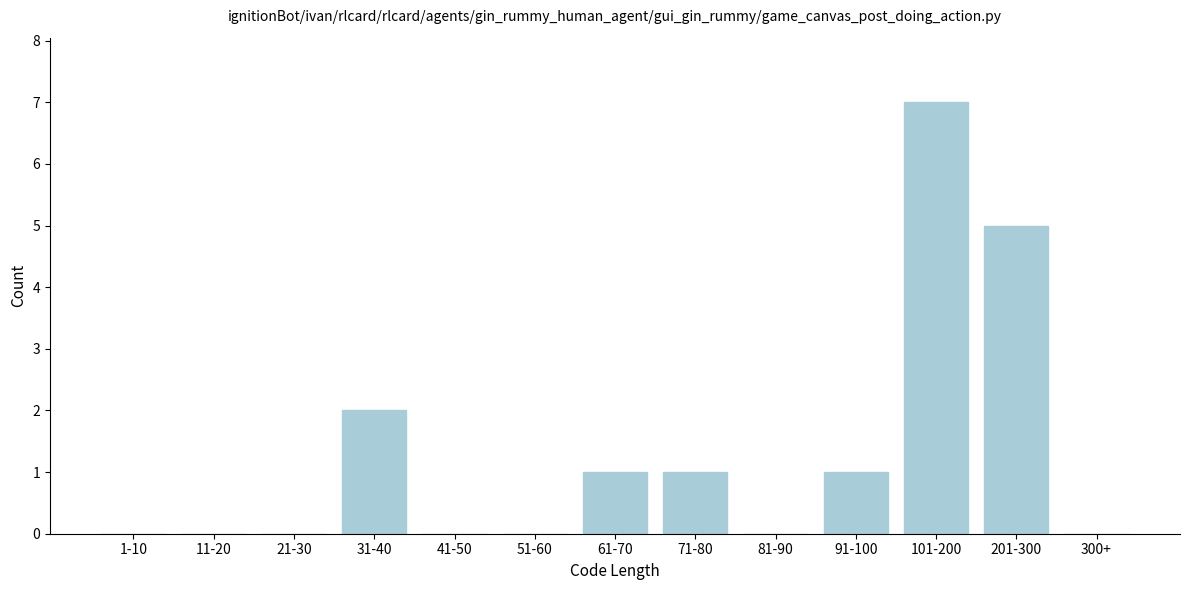

Reading left to right, what are all the values shown in this chart?

1-10=0	11-20=0	21-30=0	31-40=2	41-50=0	51-60=0	61-70=1	71-80=1	81-90=0	91-100=1	101-200=7	201-300=5	300+=0